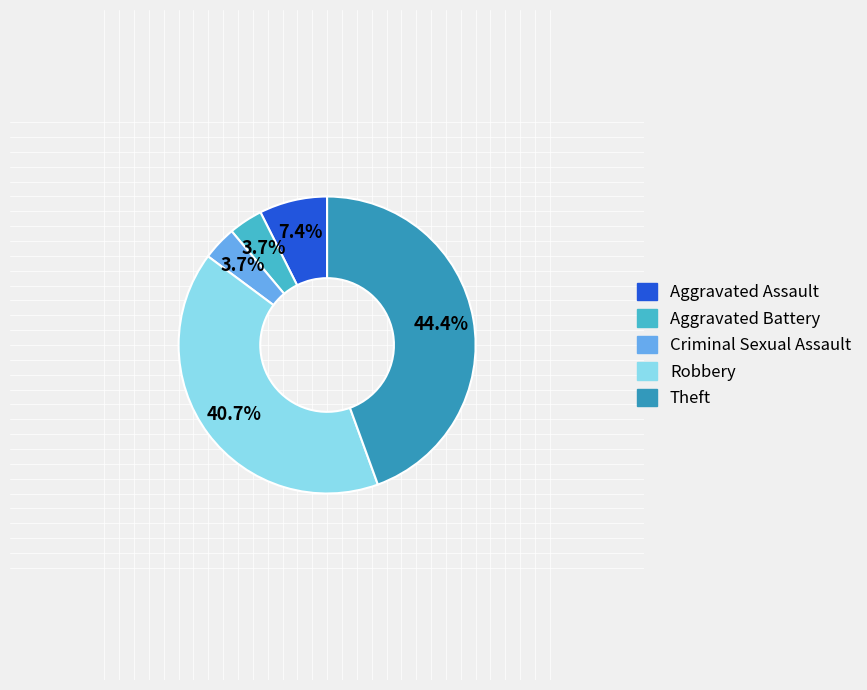

What is the total percentage of Aggravated Battery and Aggravated Assault?

11.1%